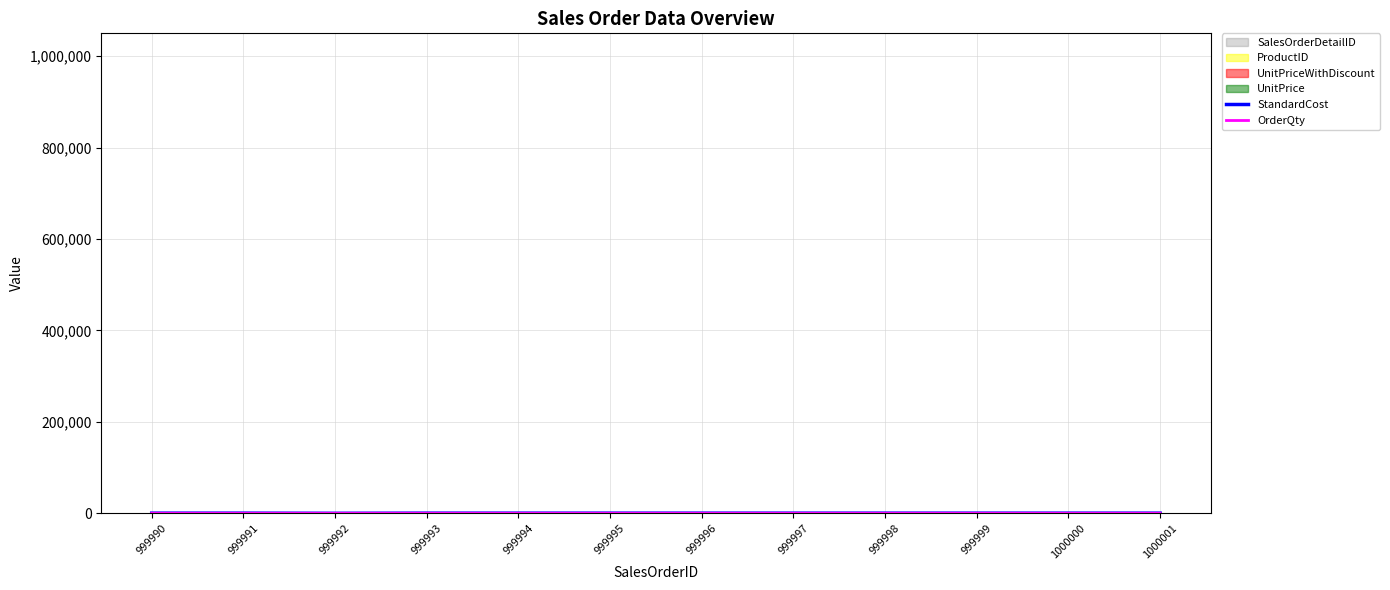

How many categories are shown in the chart?

12